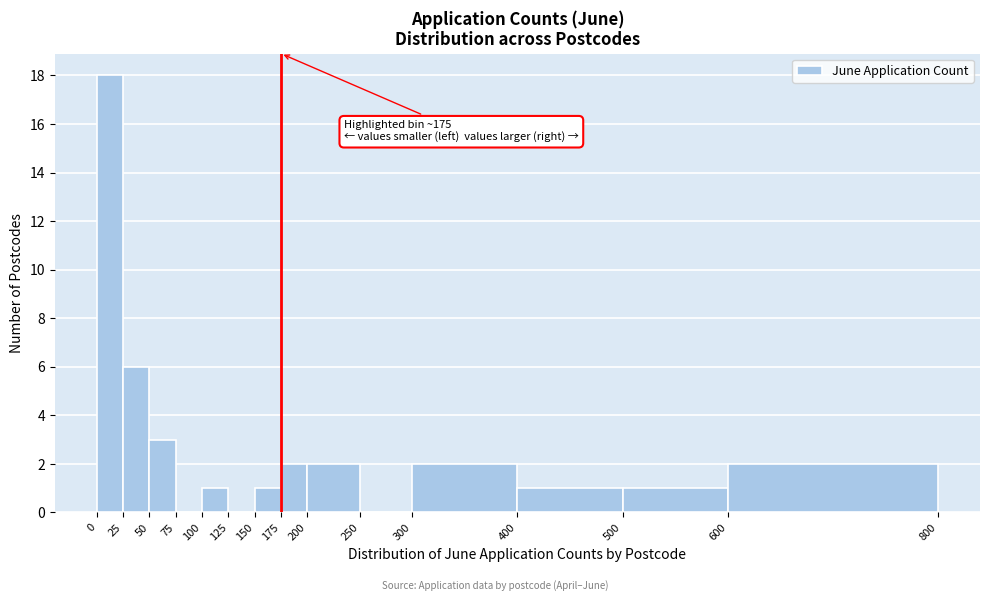

Which range on the x-axis has the tallest bar?

0 to 25